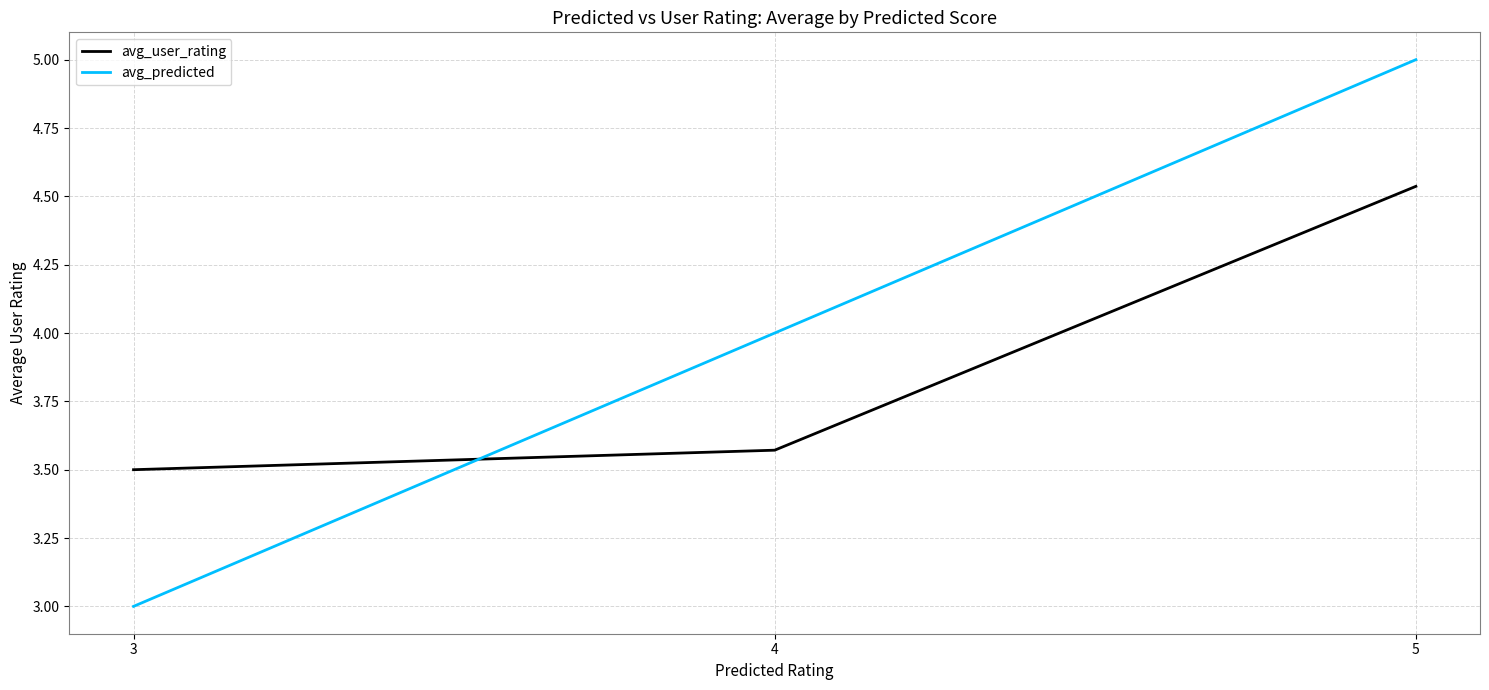

The avg_predicted series shows 1.6 at 3. True or false?

False